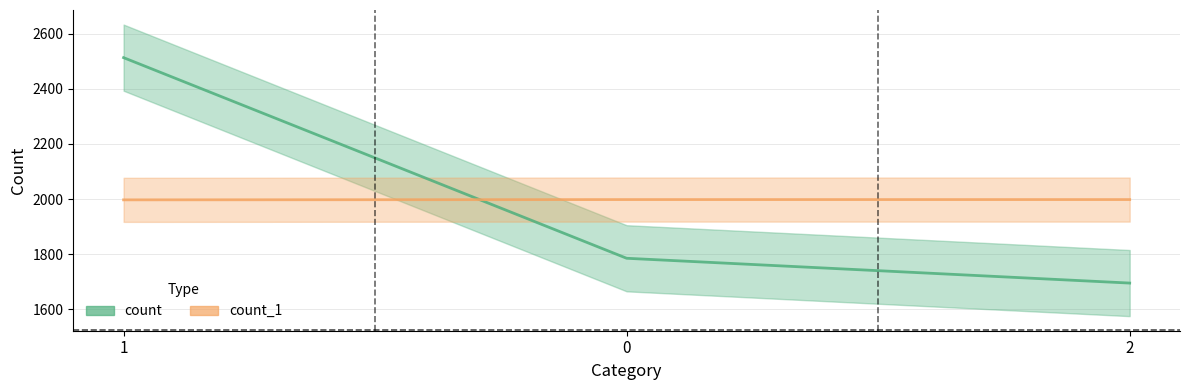

List the labels in order of count_1 value, smallest first.

1, 0, 2